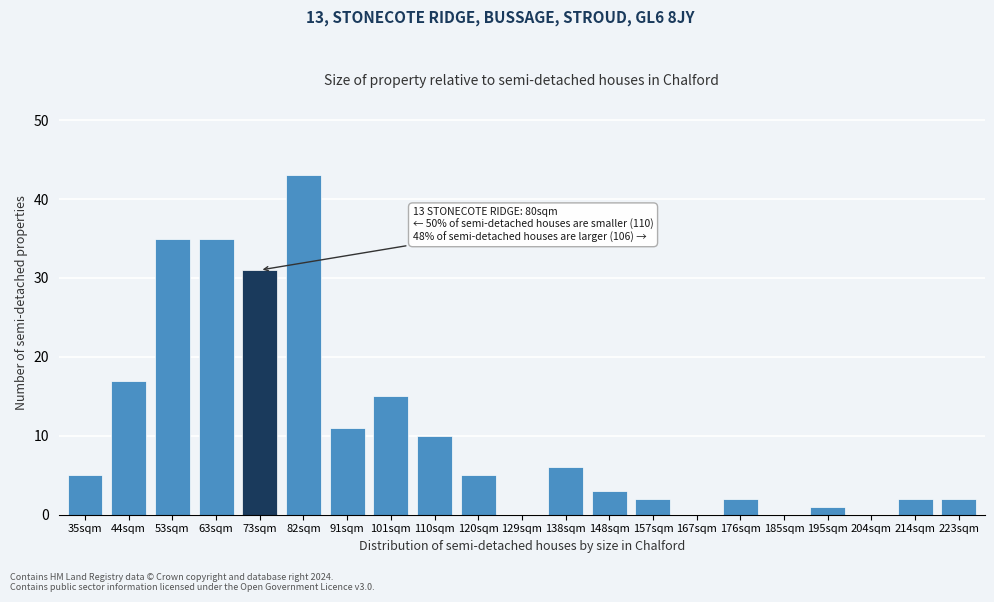

Reading right to left, transcribe all the data shown in this chart.

223sqm=2	214sqm=2	204sqm=0	195sqm=1	185sqm=0	176sqm=2	167sqm=0	157sqm=2	148sqm=3	138sqm=6	129sqm=0	120sqm=5	110sqm=10	101sqm=15	91sqm=11	82sqm=43	73sqm=31	63sqm=35	53sqm=35	44sqm=17	35sqm=5